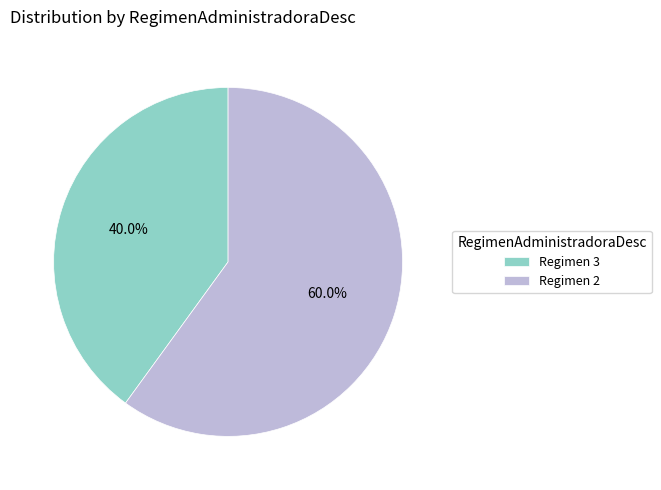

Rank the categories by value from highest to lowest.

Regimen 2, Regimen 3